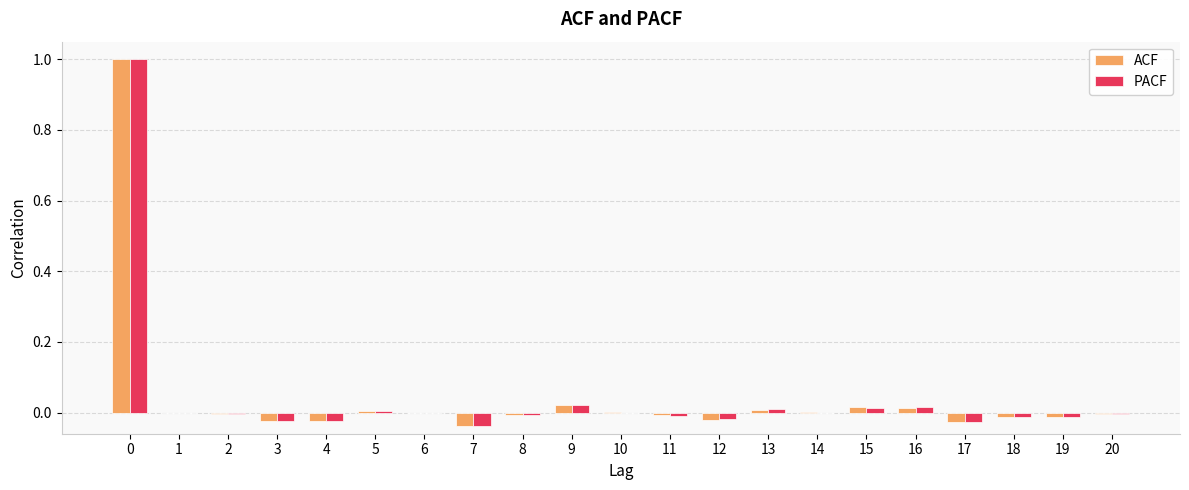

How many series are shown in this chart?

2